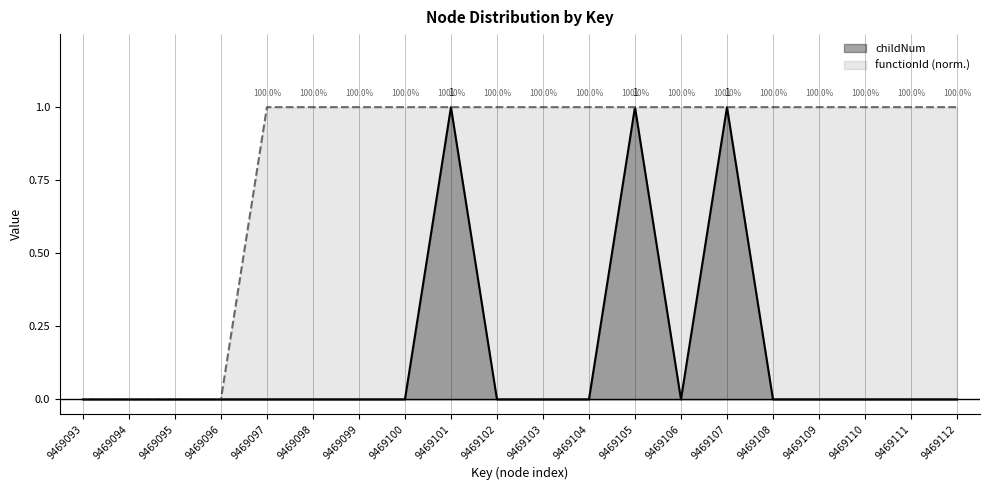

Reading right to left, transcribe all the data shown in this chart.

childNum: 0.0	0.0	0.0	0.0	0.0	1.0	0.0	1.0	0.0	0.0	0.0	1.0	0.0	0.0	0.0	0.0	0.0	0.0	0.0	0.0
functionId: 1.0	1.0	1.0	1.0	1.0	1.0	1.0	1.0	1.0	1.0	1.0	1.0	1.0	1.0	1.0	1.0	0.0	0.0	0.0	0.0